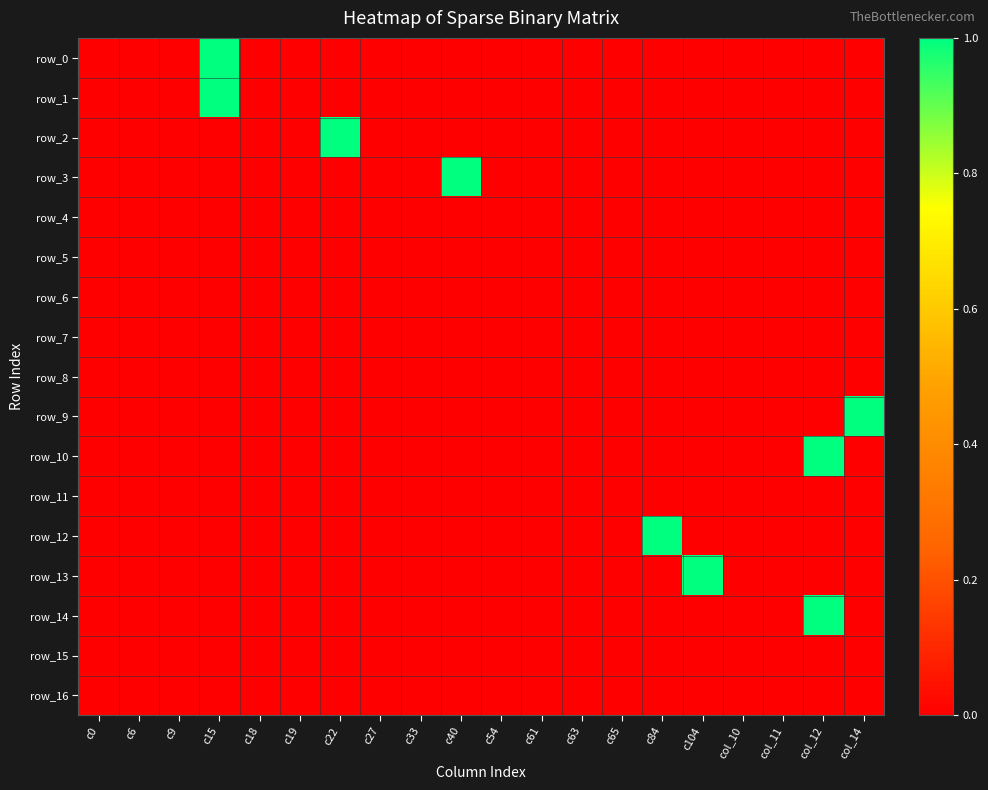

At col_14, list the series in order from largest to smallest.

row_9, row_0, row_1, row_2, row_3, row_4, row_5, row_6, row_7, row_8, row_10, row_11, row_12, row_13, row_14, row_15, row_16